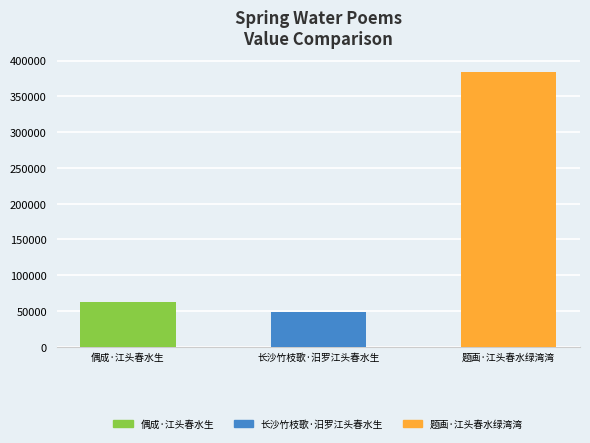

What is the label of the 2nd bar from the right?

长沙竹枝歌·汨罗江头春水生